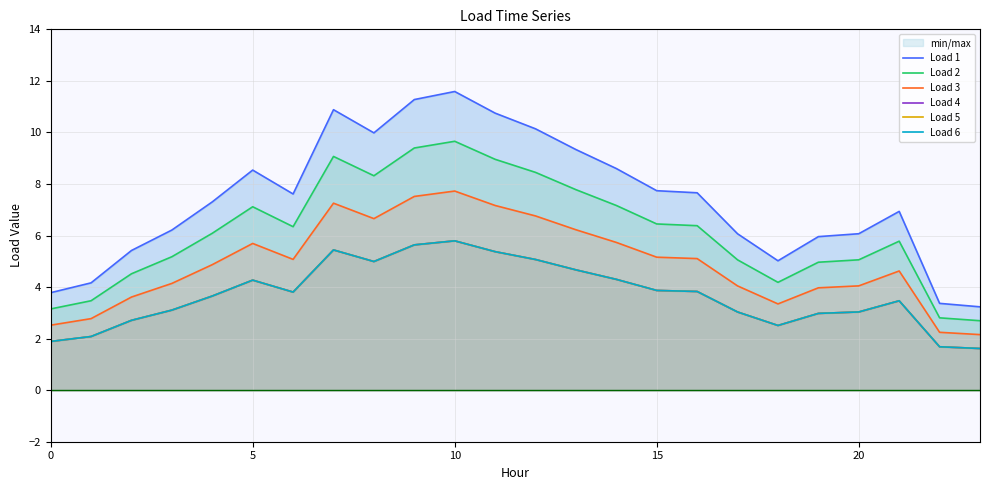

True or false: Load 2 and Load 3 cross at least once.

False